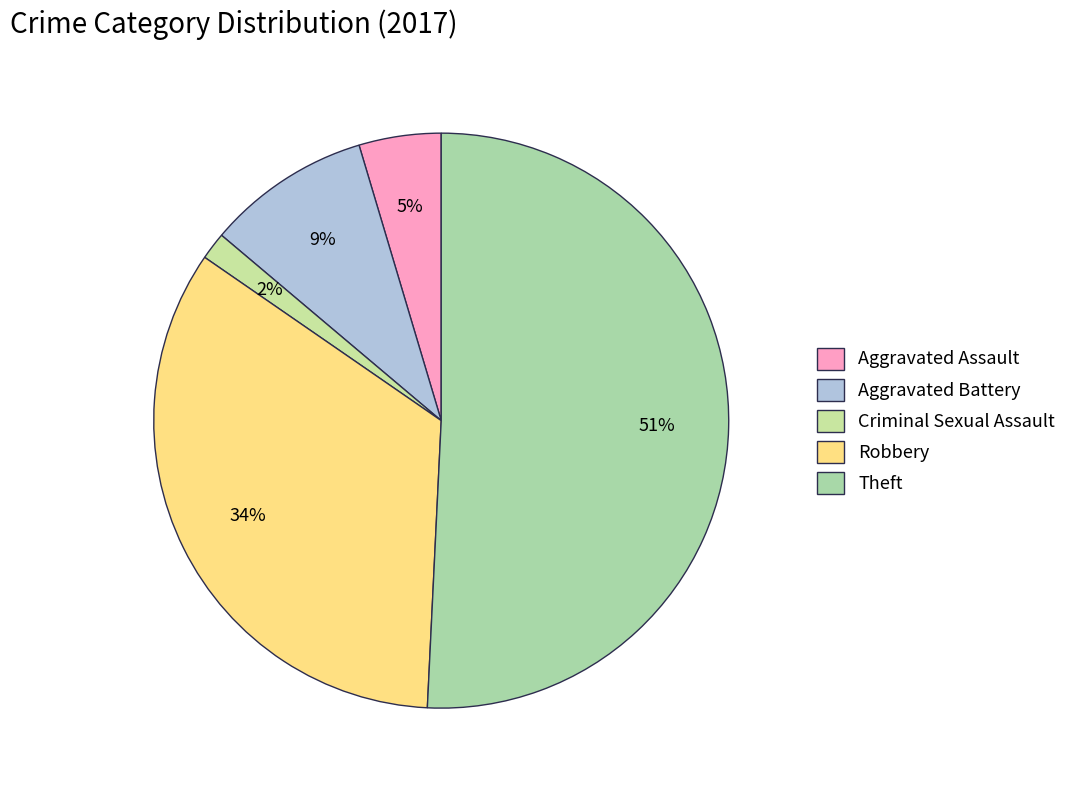

To the nearest percent, what is the difference between the largest and smallest slice percentages?

49%